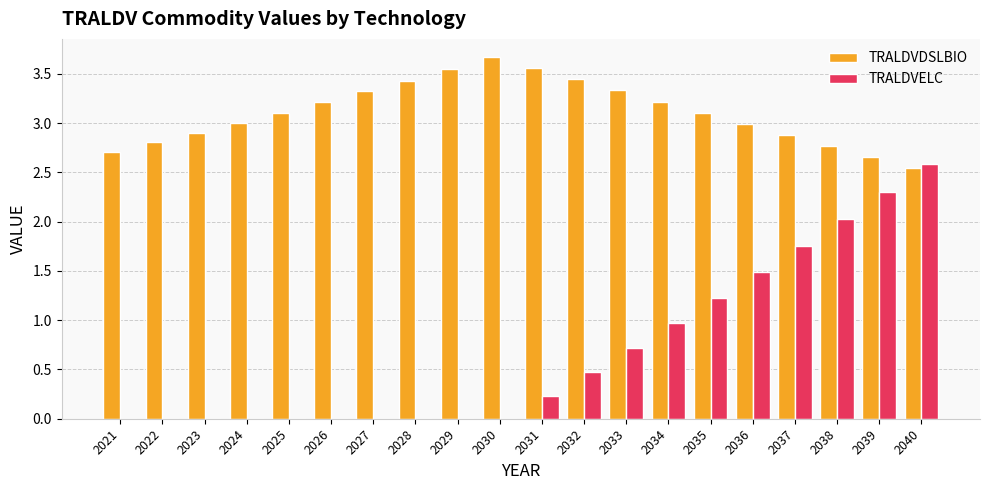

Between 2026 and 2040, which series saw the biggest shift?

TRALDVELC